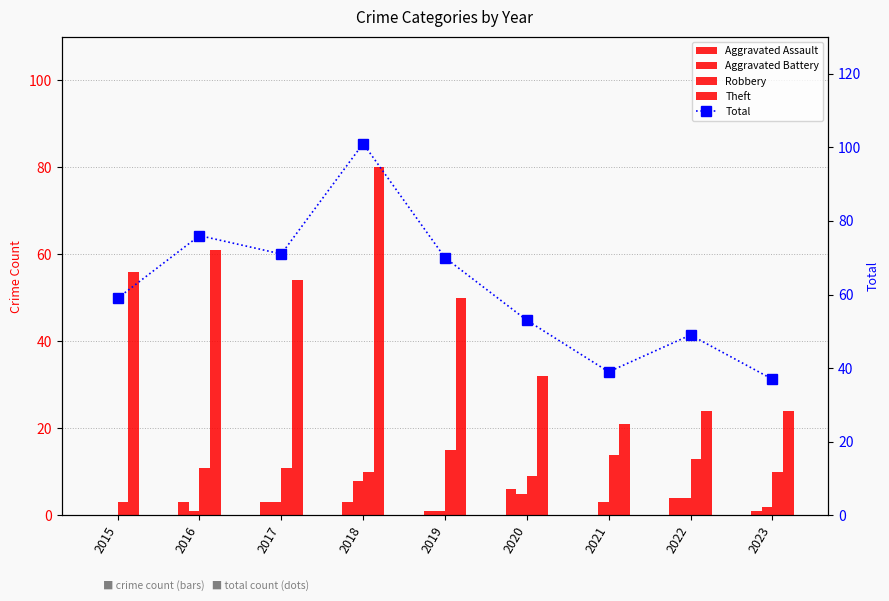

At which category does the chart reach its peak across all series?

2018